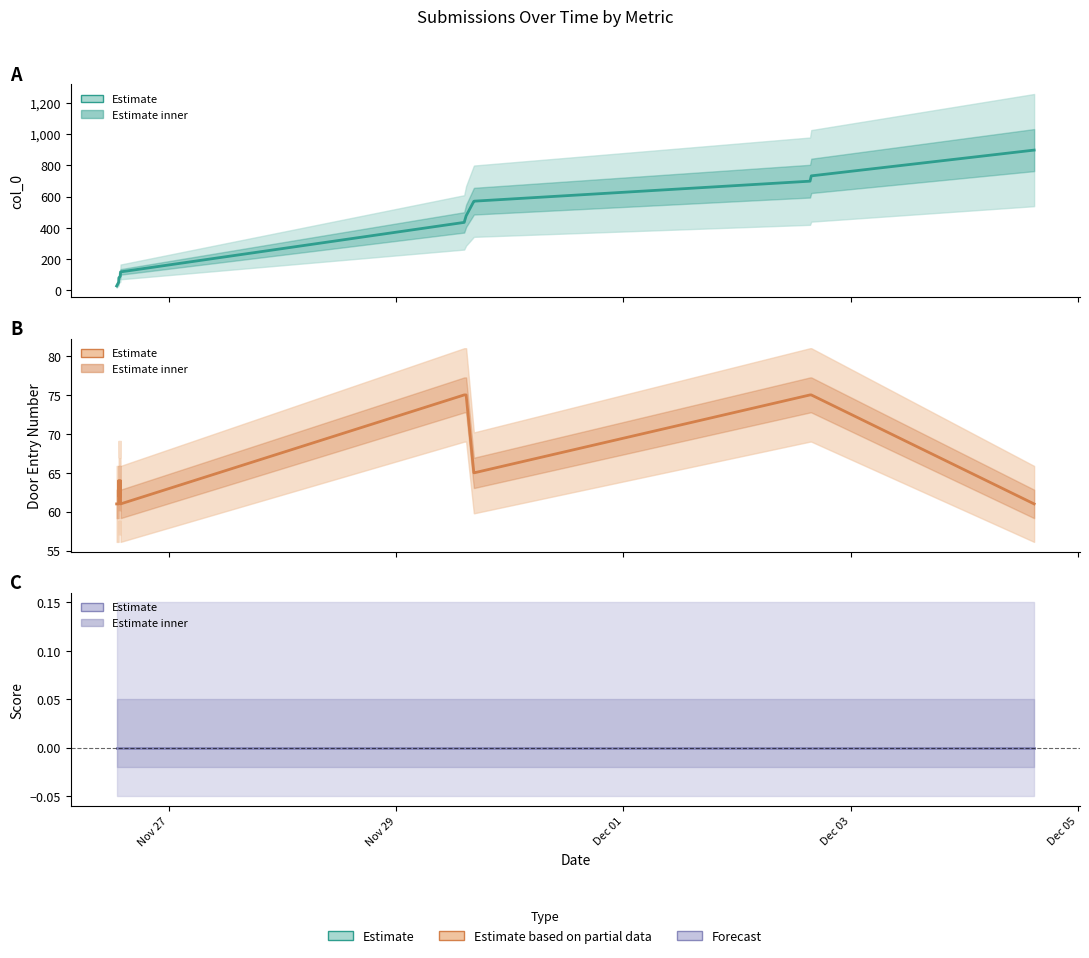

How many times do col_0 and Door Entry Number cross each other?

1